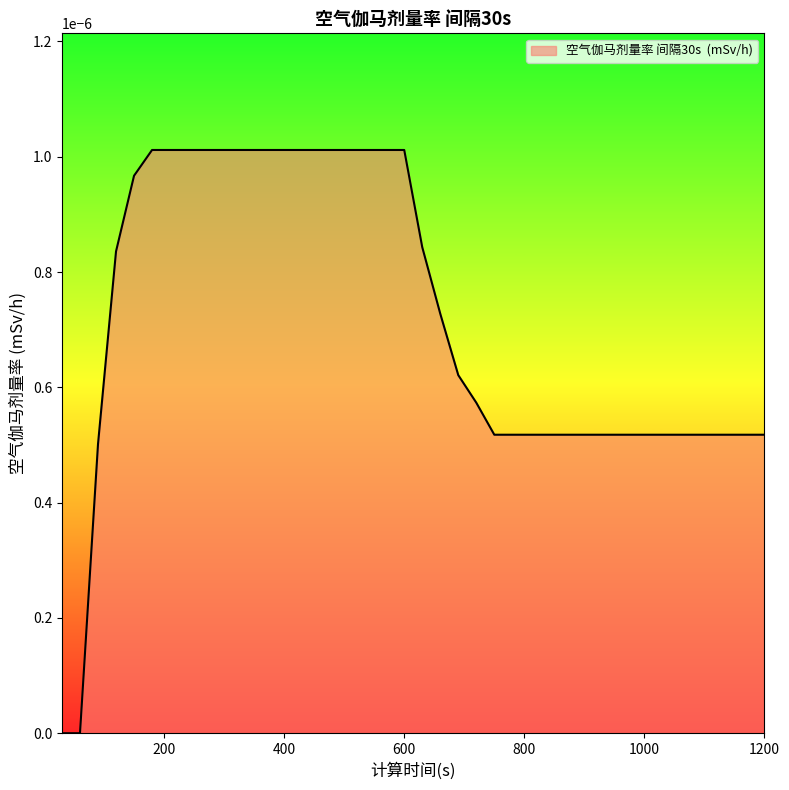

Does the chart display data point markers on the line(s)?

No